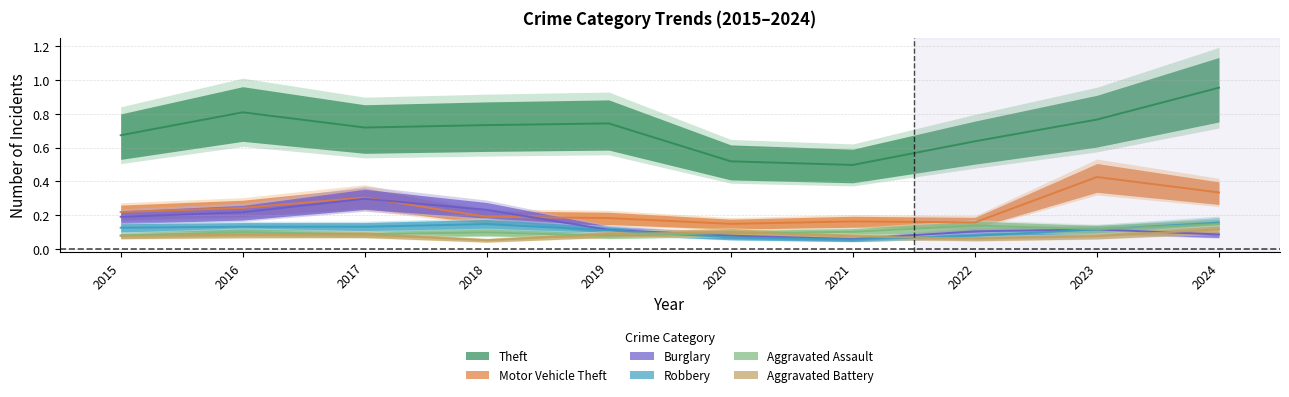

Is it true that Robbery equals 0.2 at 2015?

False